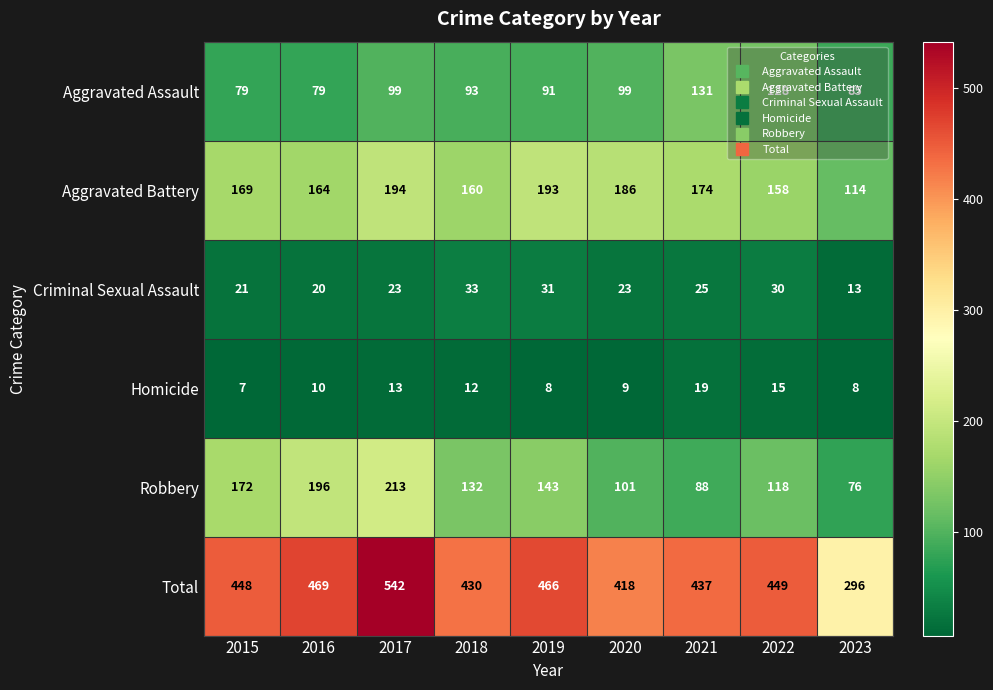

What value does the Homicide series have at 2020, to the nearest 10?

10